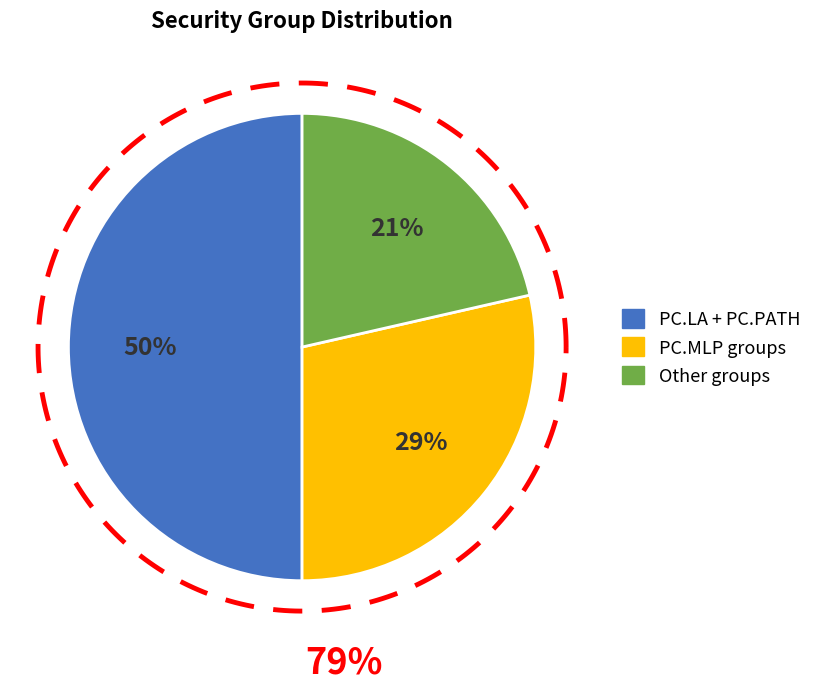

To the nearest percent, what is the combined percentage of PC.LA and PC.PATH?

50%